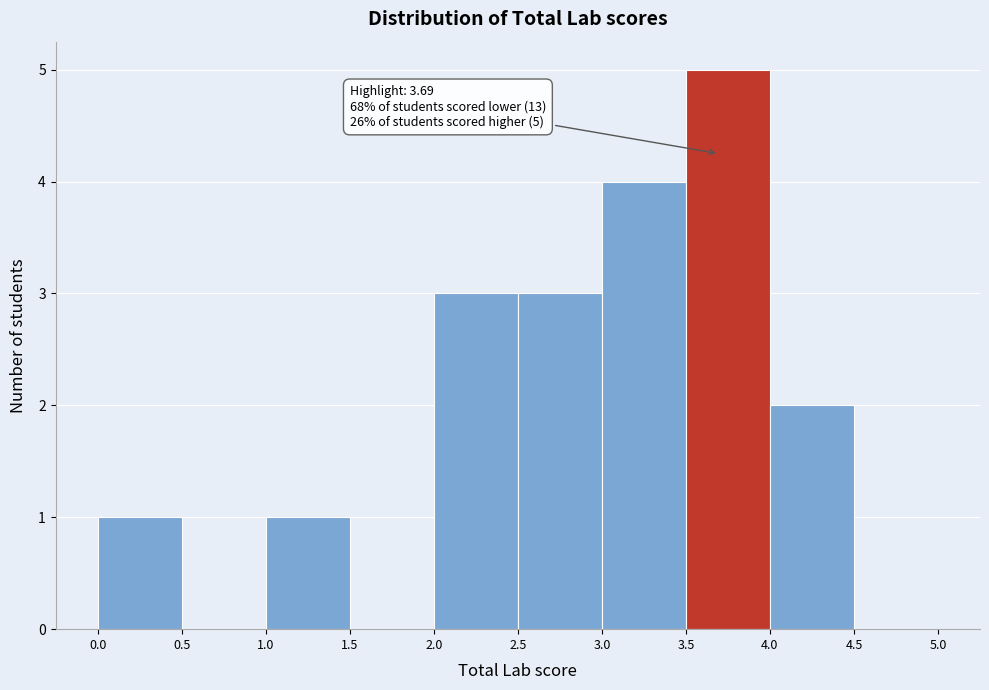

Which range on the x-axis has the tallest bar?

3.5 to 4.0